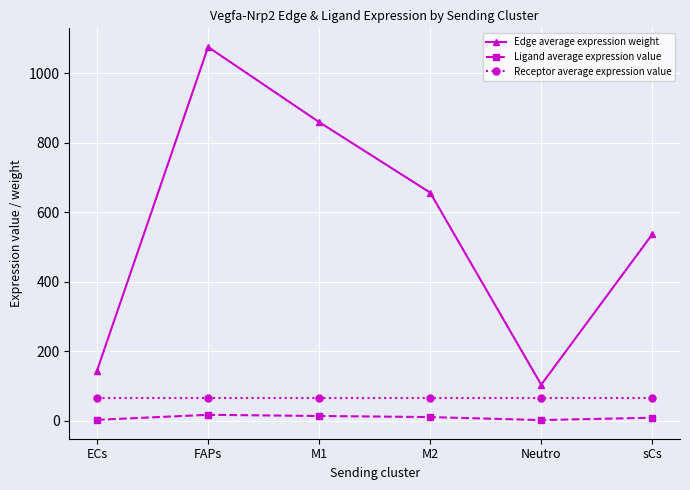

Which series changed the most between M2 and sCs?

Edge average expression weight